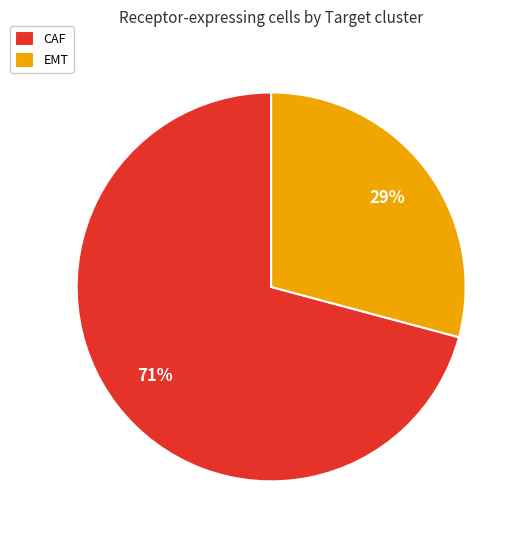

Is it true that CAF is 83% of the pie?

False